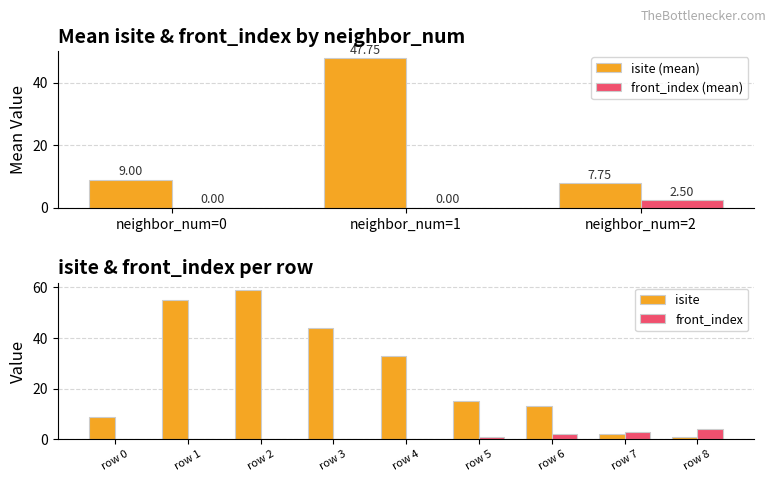

What is the sum of all front_index values?

10